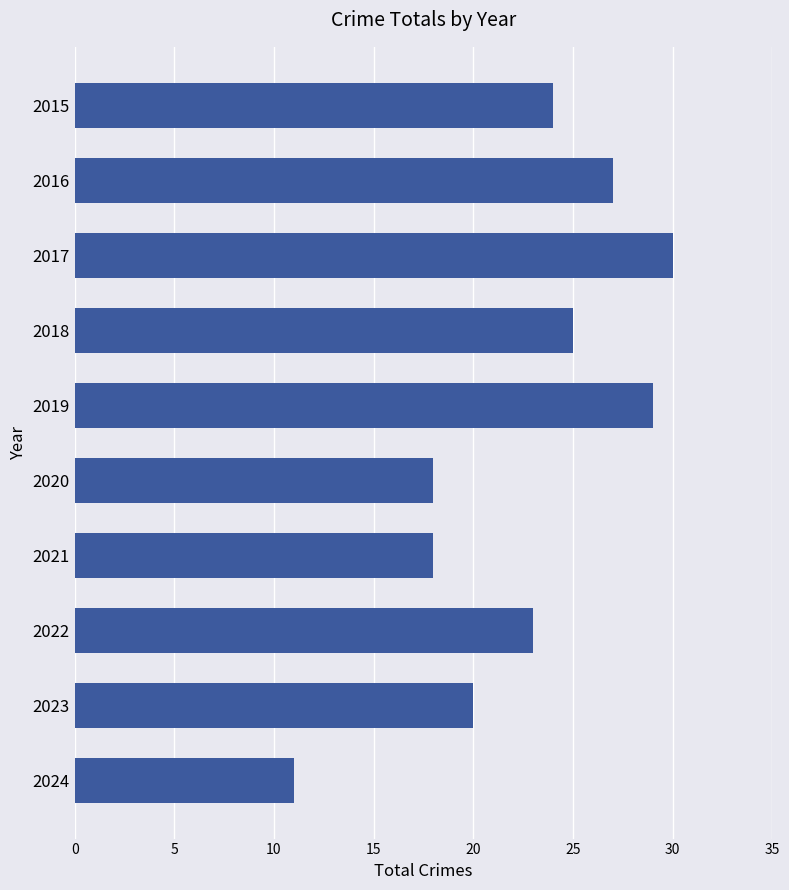

What is the value of the 2nd bar from the top?

27